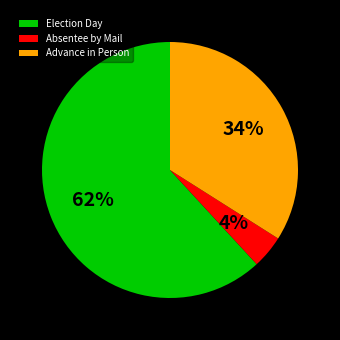

Which slice is the largest?

Election Day